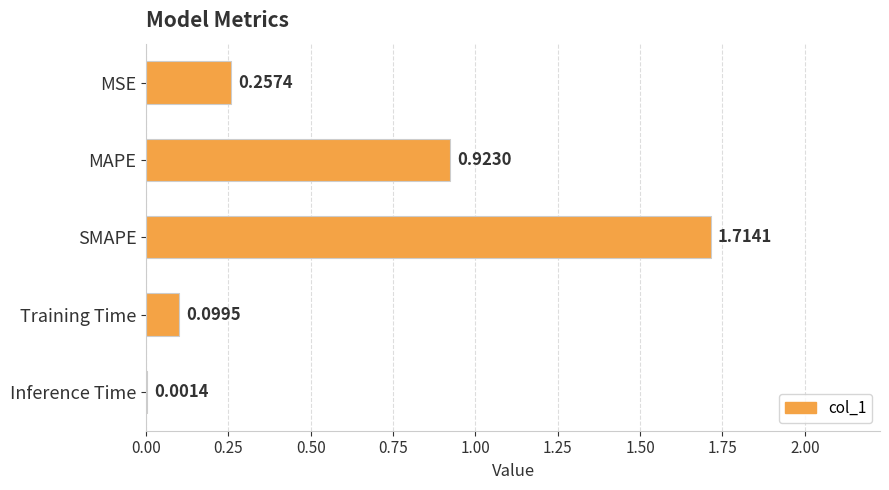

Which has a higher value, SMAPE or MAPE?

SMAPE